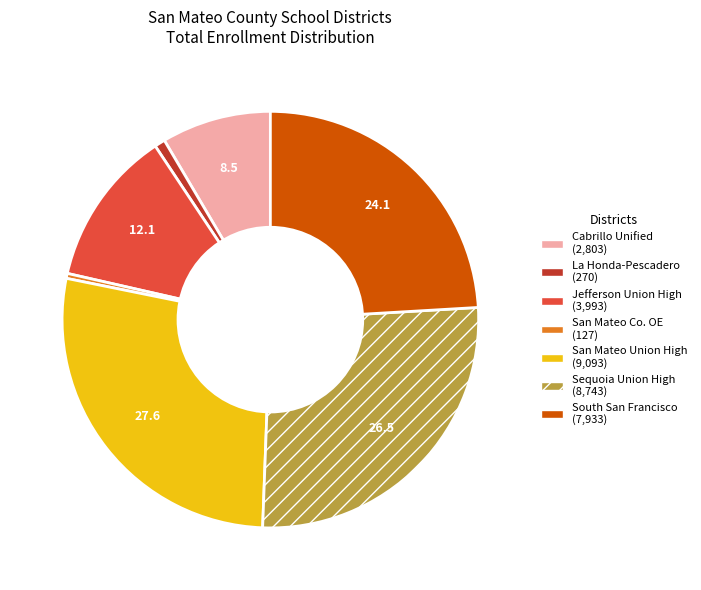

Is there any slice that represents more than half of the pie?

No